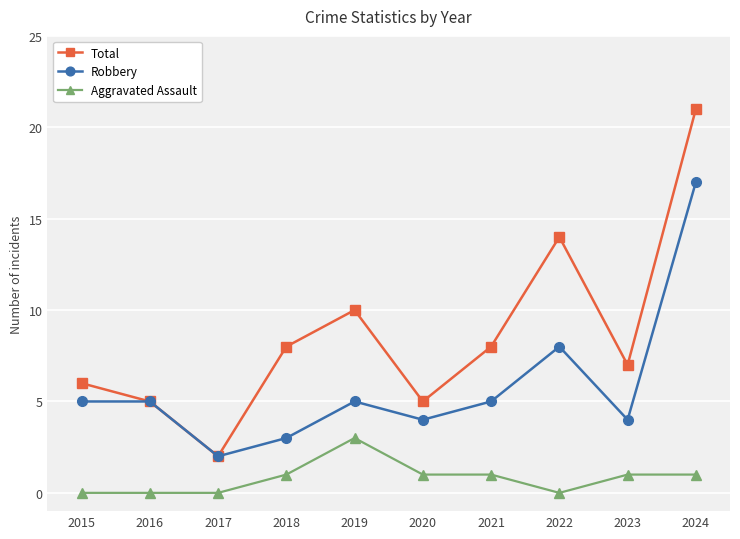

What is the difference between the highest and lowest values at 2020?

4